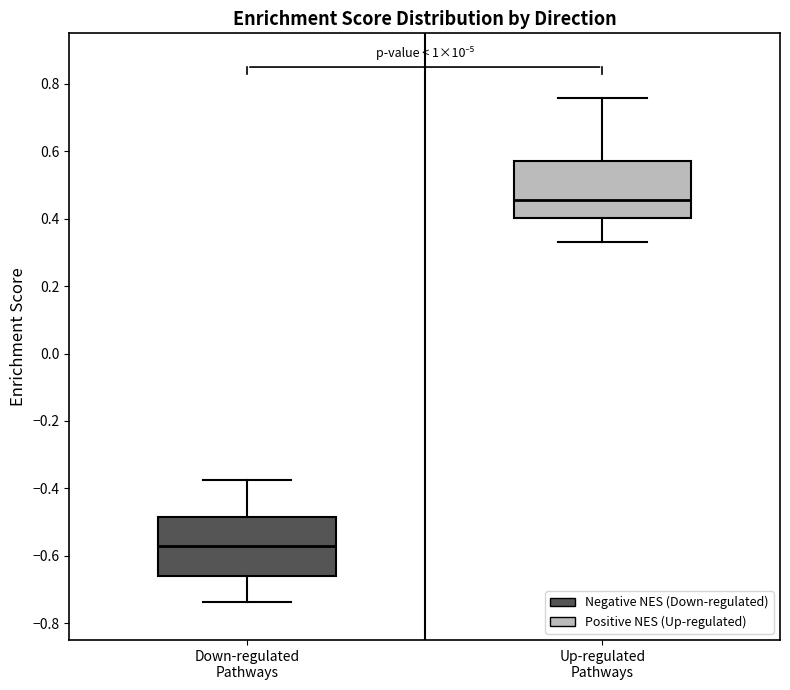

Where is the upper edge of the box for Down-regulated Pathways on the y-axis? The values are not printed on the chart, so give them approximately, as read against the axis.

-0.48